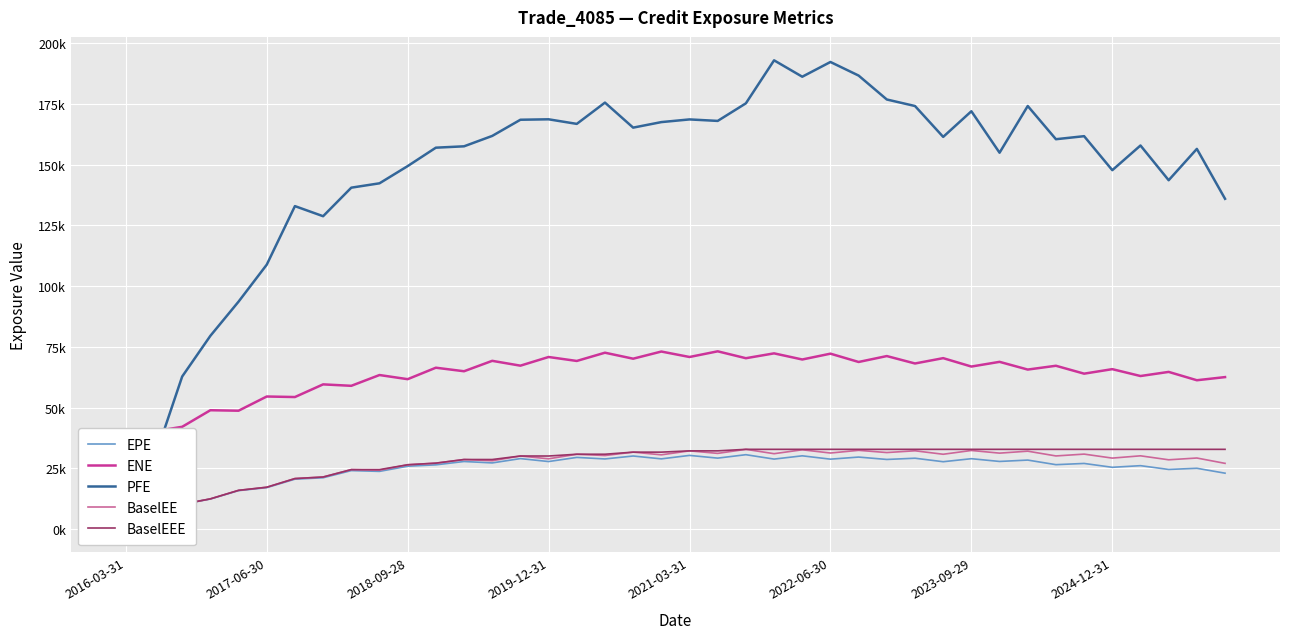

True or false: BaselEEE and EPE cross at least once.

False